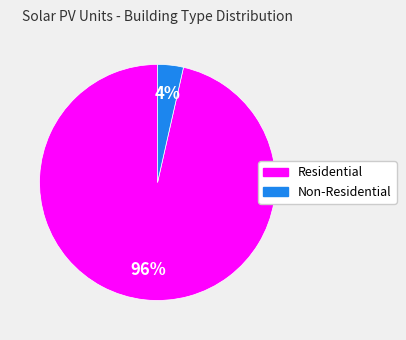

Is it true that Non-Residential is 12% of the pie?

False